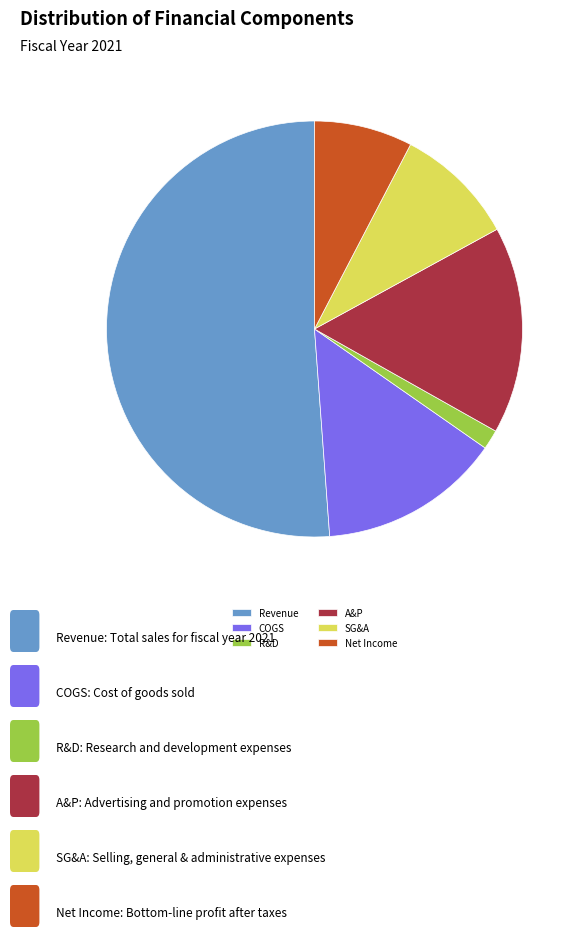

Do Revenue and R&D together represent more than half of the pie?

Yes